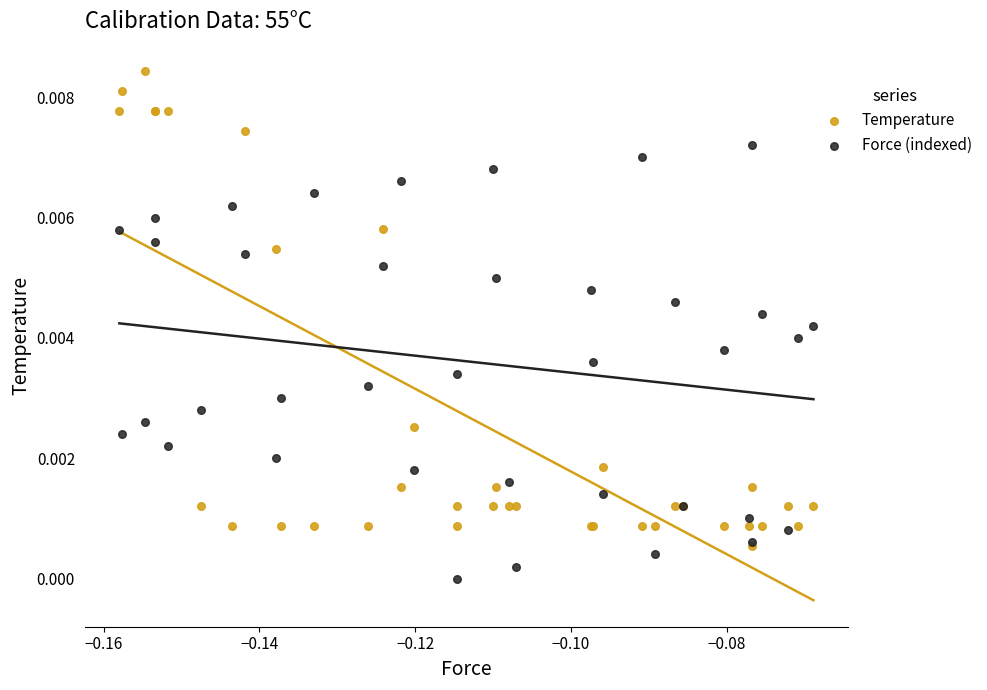

What are all the series names shown in the legend?

Temperature, Force (indexed)